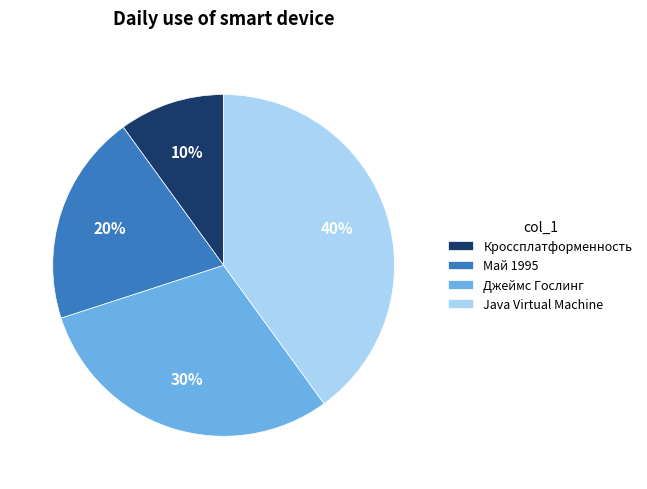

Which slice is the largest?

Java Virtual Machine